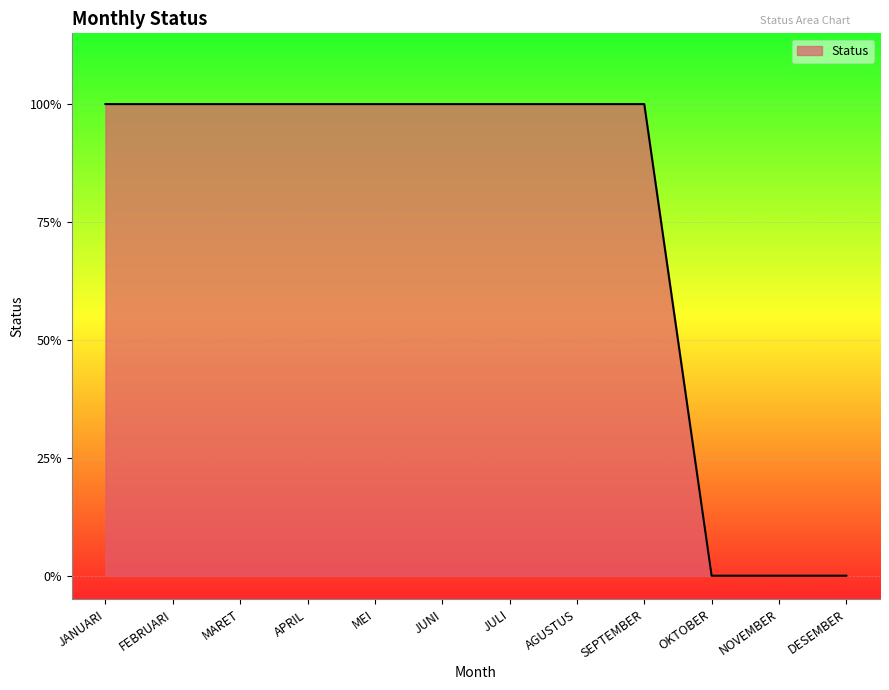

Rank the categories by value from highest to lowest.

JANUARI, FEBRUARI, MARET, APRIL, MEI, JUNI, JULI, AGUSTUS, SEPTEMBER, OKTOBER, NOVEMBER, DESEMBER